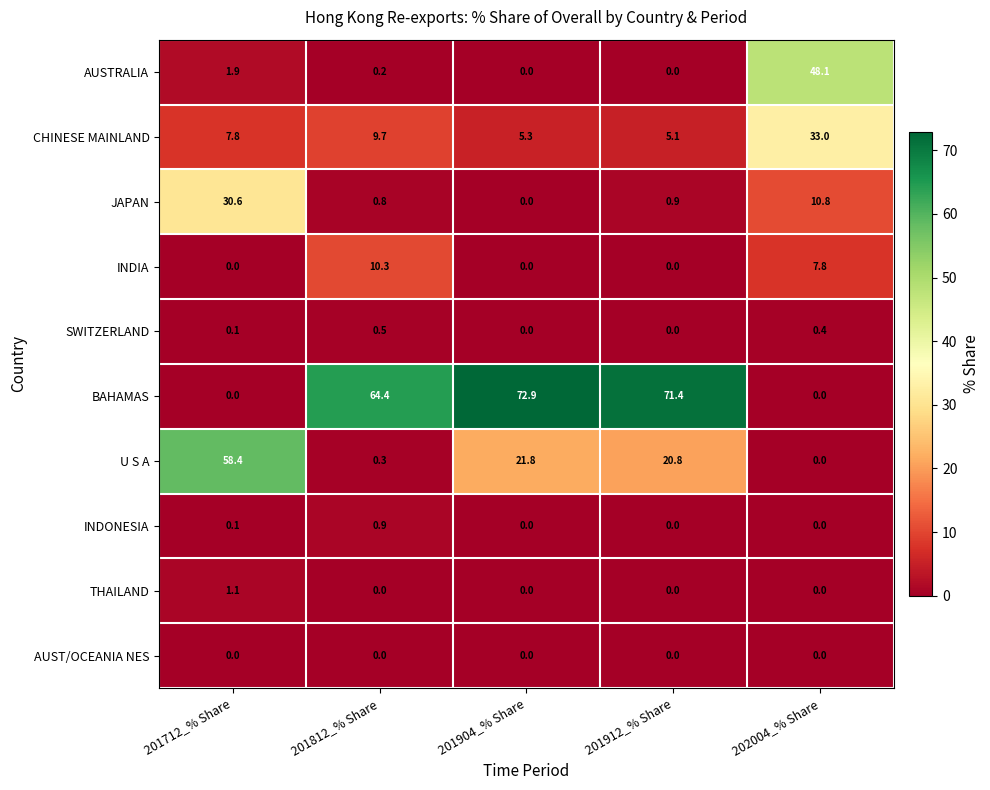

Which series has the largest total across all categories?

BAHAMAS